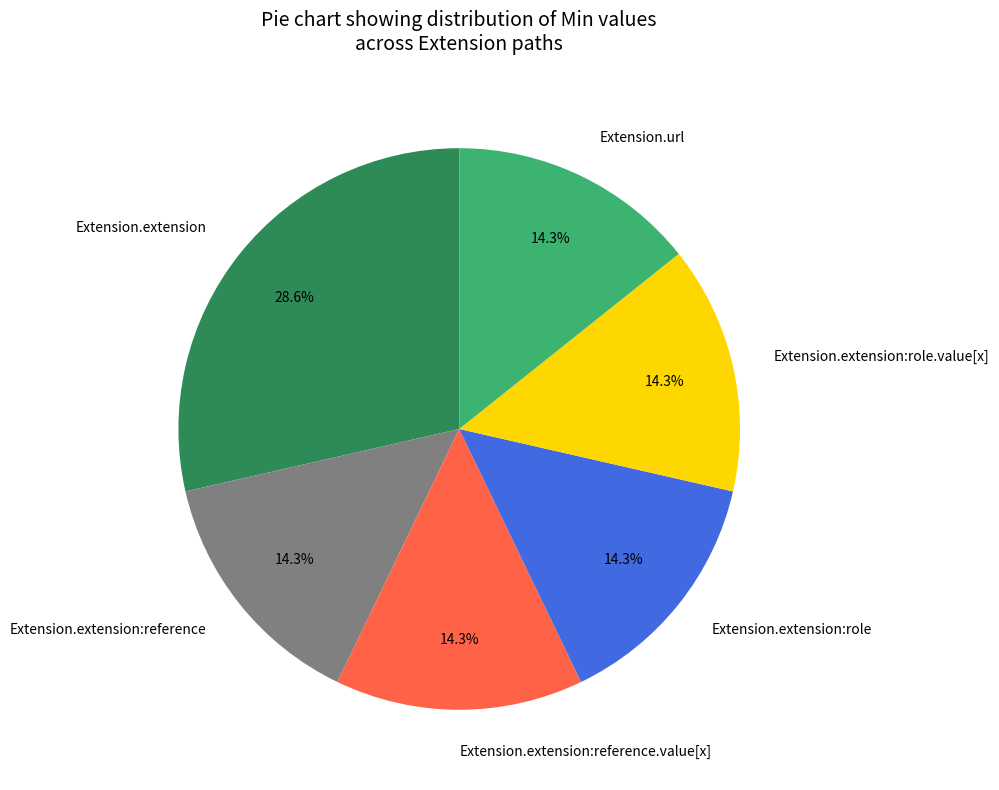

Approximately how many times larger is the value at Extension.extension compared to Extension.extension:role?

2.0